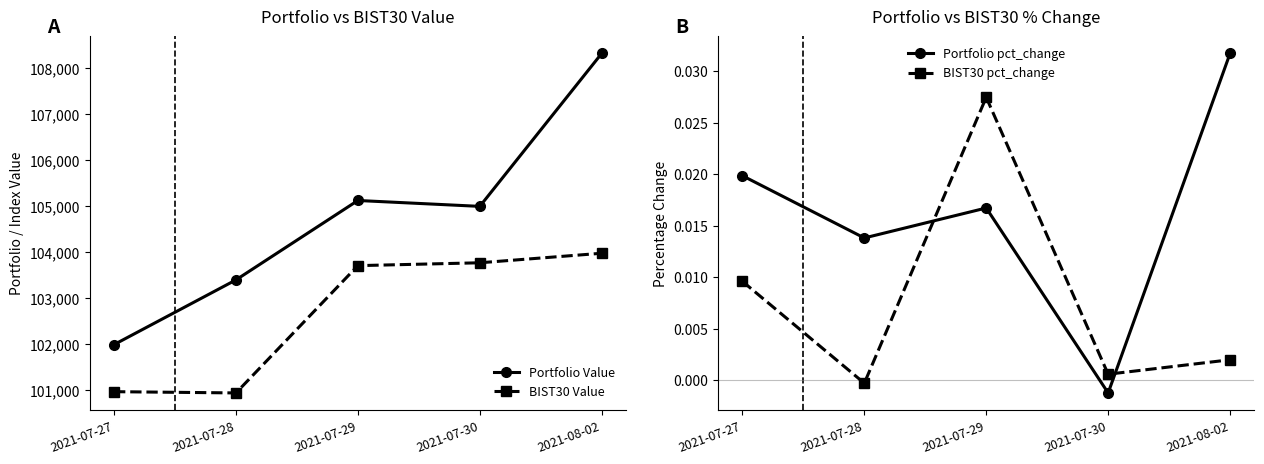

True or false: Portfolio Value and Portfolio pct_change intersect in this chart.

False